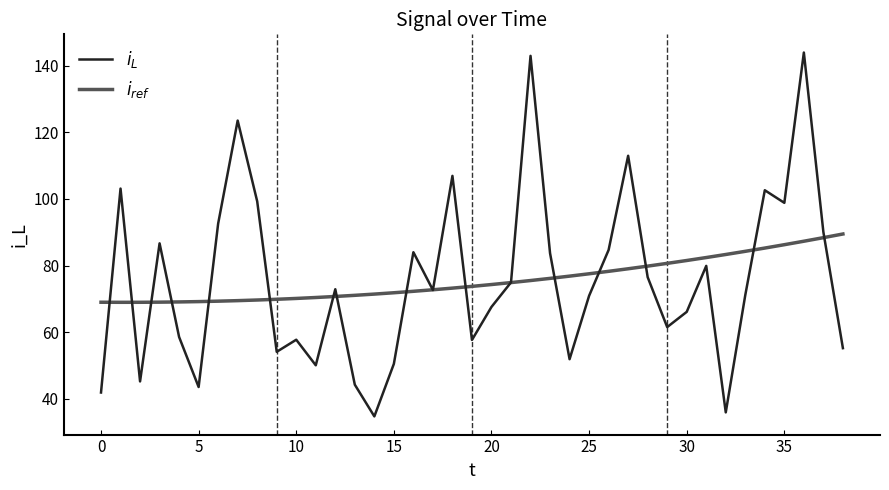

Rank the series by their maximum value, from lowest to highest.

$i_{ref}$, $i_L$